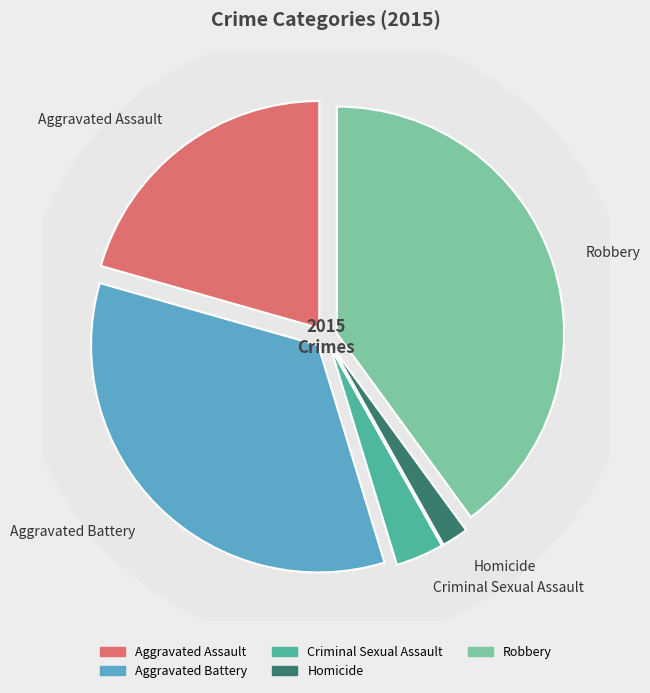

Between Homicide and Aggravated Battery, which is larger?

Aggravated Battery